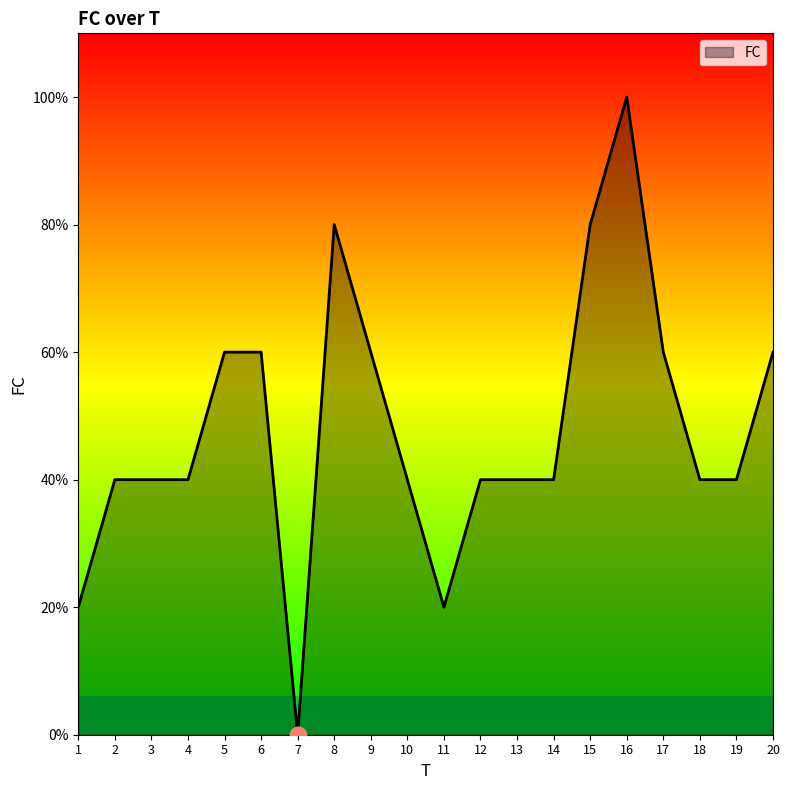

Is this an area chart (filled region under the line)?

Yes